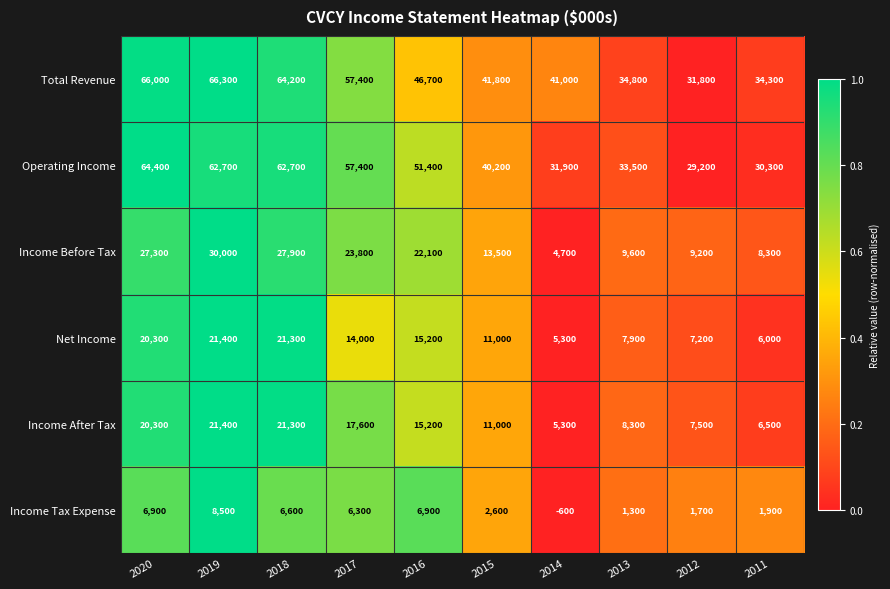

What is the total value across all series at 2011?

87300